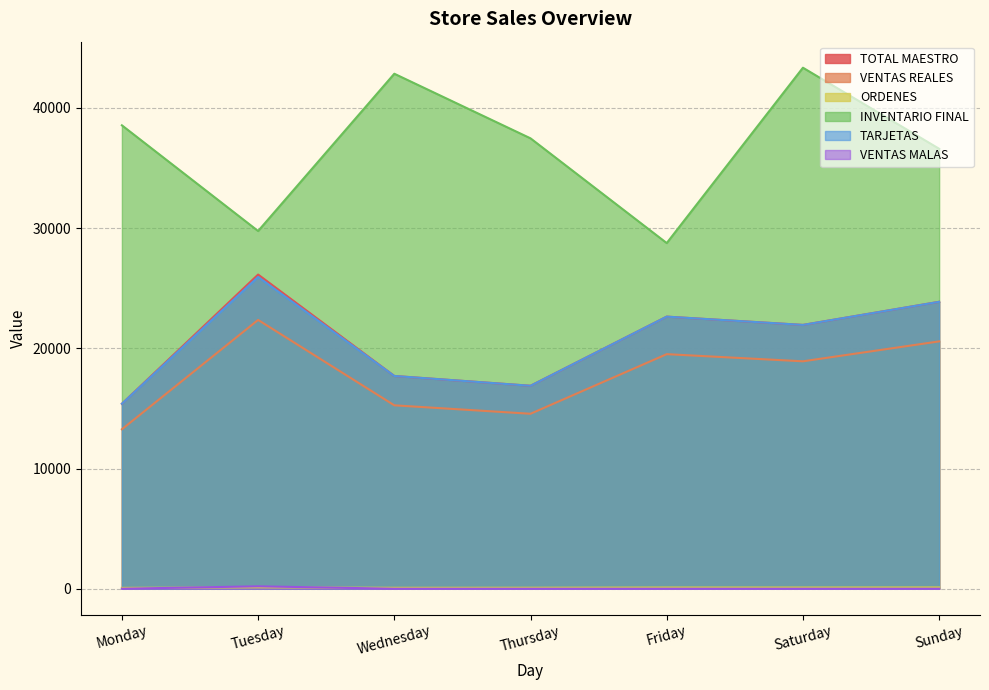

True or false: INVENTARIO FINAL and TOTAL MAESTRO cross at least once.

False